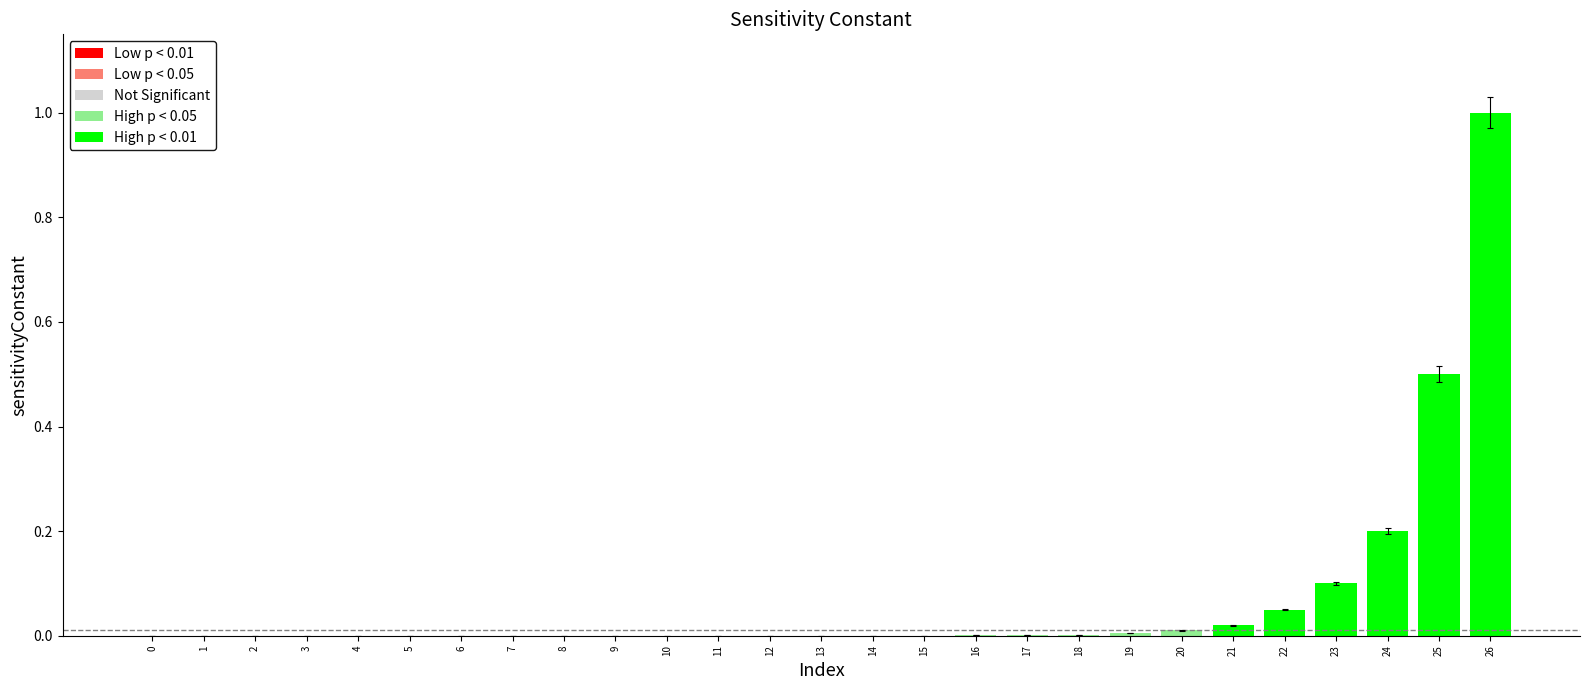

What is the sum of all values?

1.9